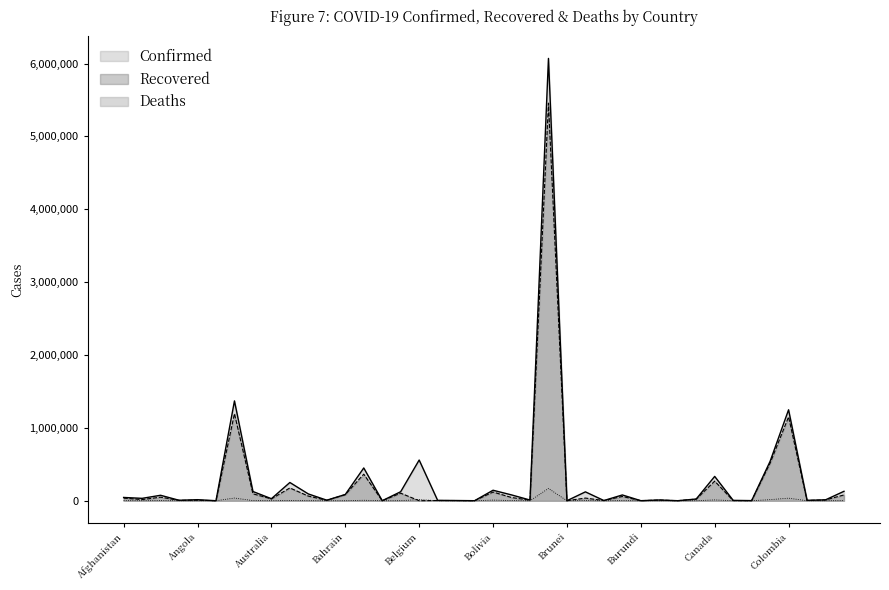

What is the difference between the second highest and second lowest values in the Deaths series?

37002